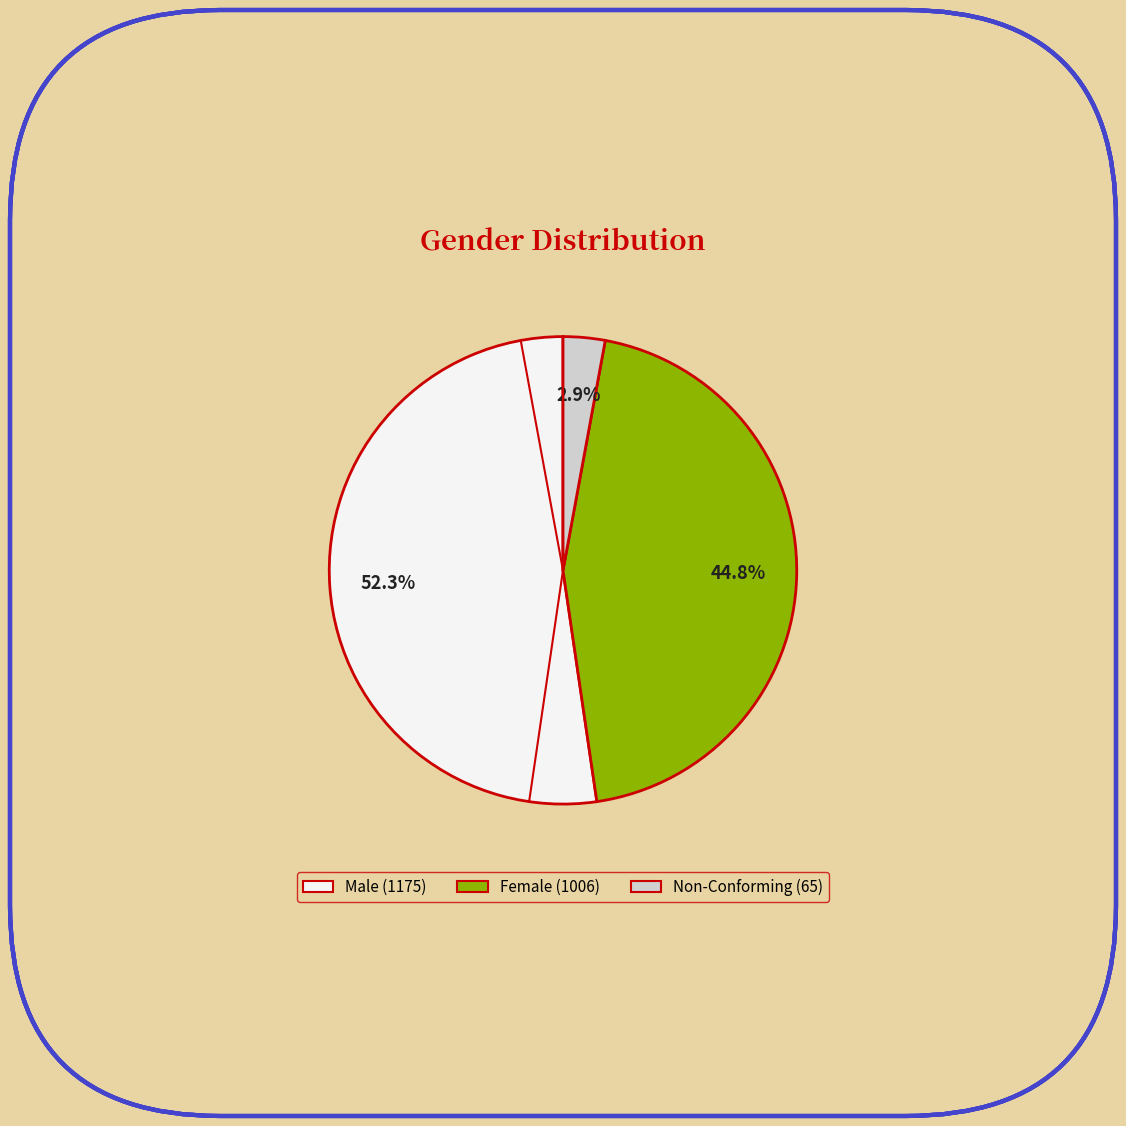

Does any single category account for the majority?

Yes